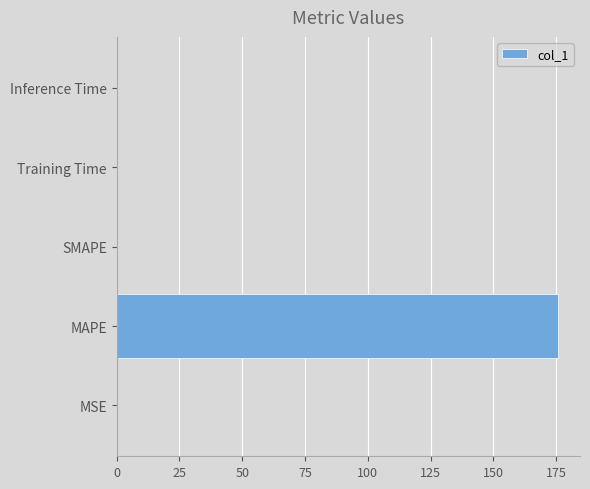

The value at Inference Time is 0.0. True or false?

True